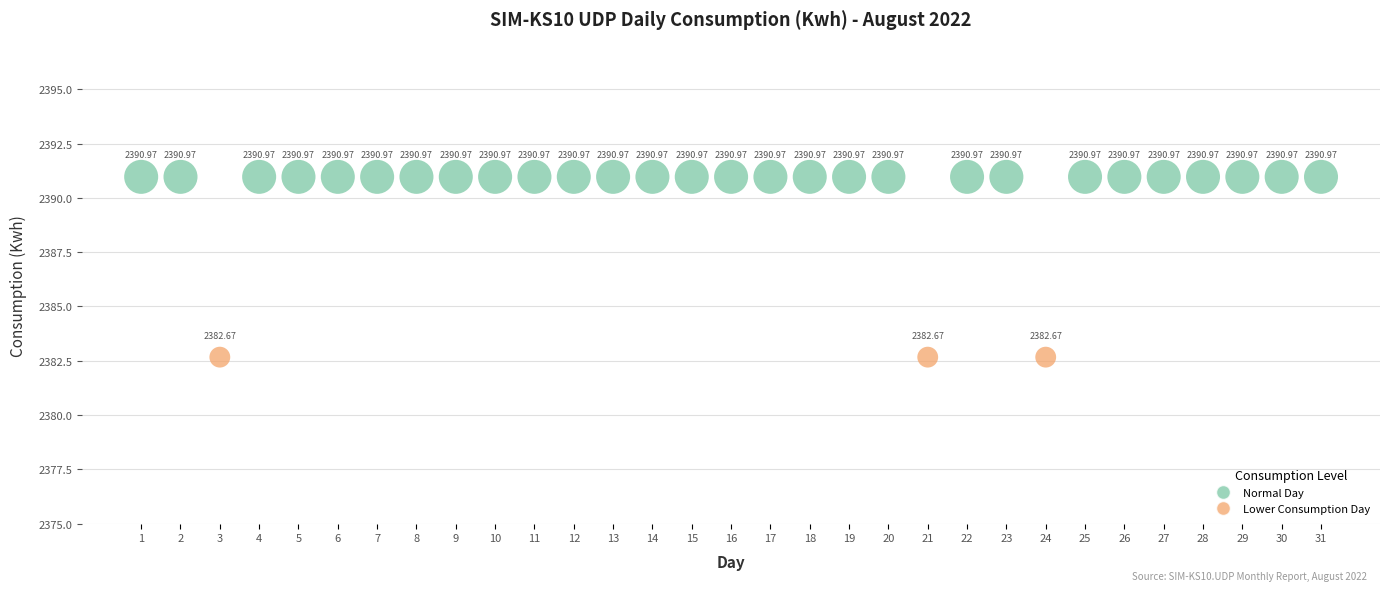

What is the range of Y values (max minus min)?

8.3